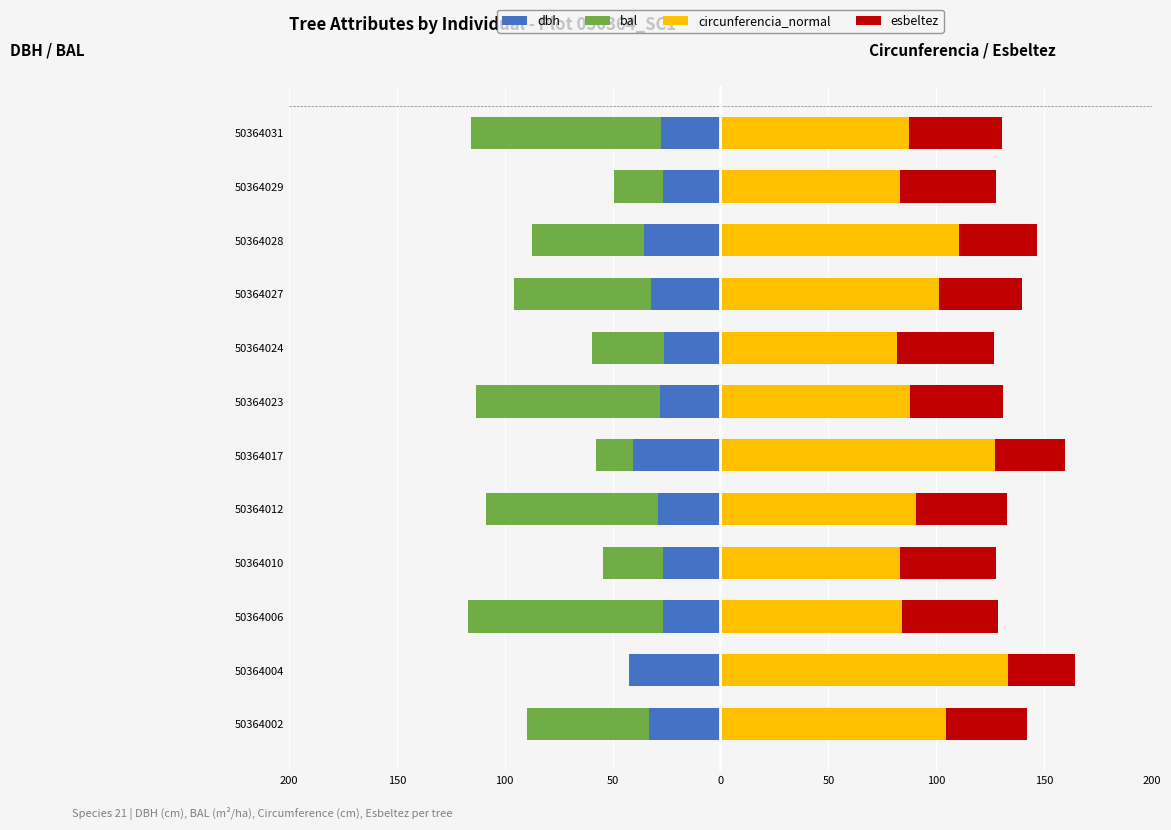

How many distinct data groups are displayed?

4